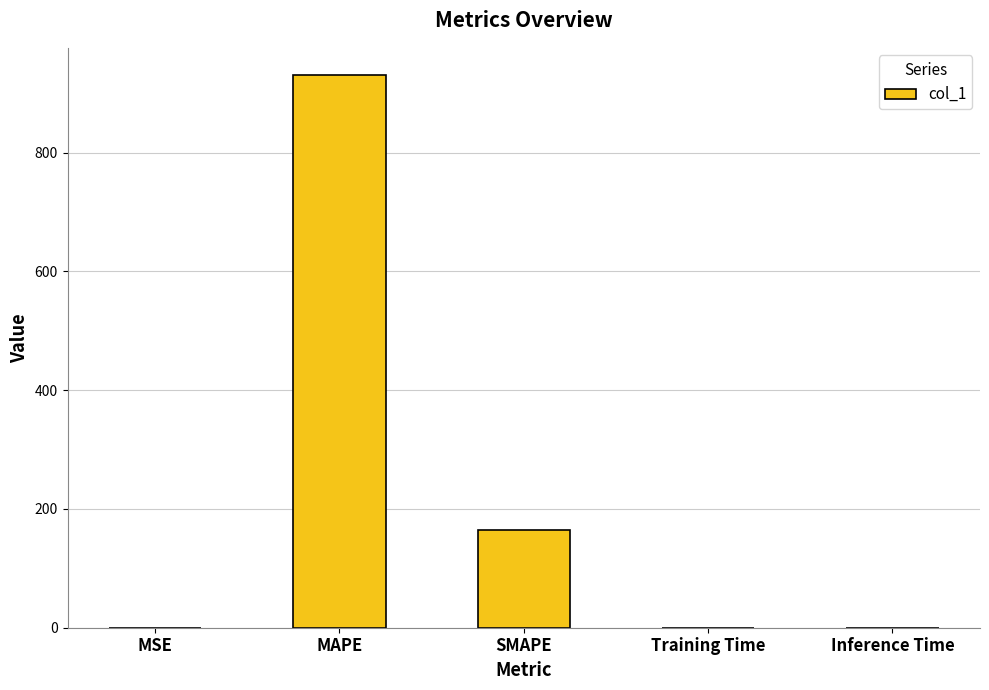

What is the sum of all values?

1094.9